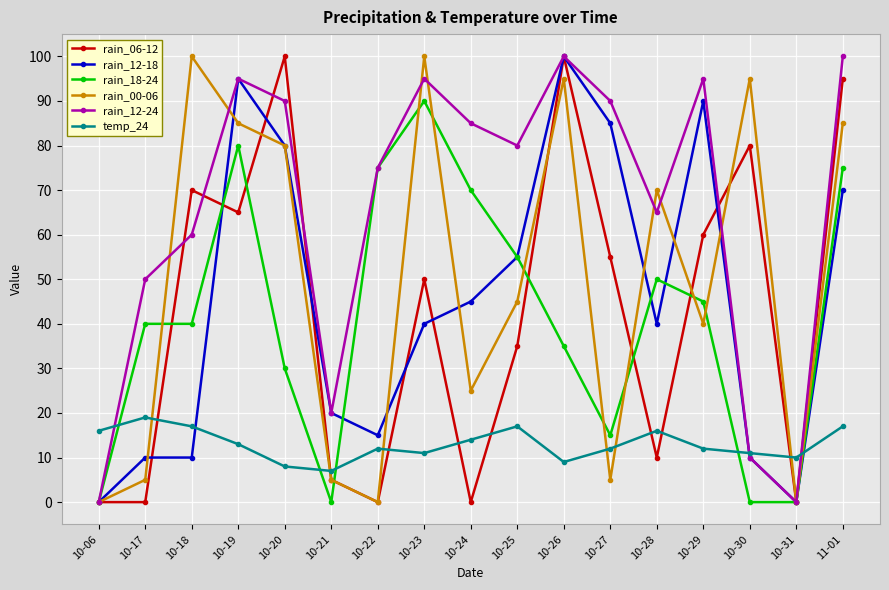

What is the label of the 5th point from the right?

10-28